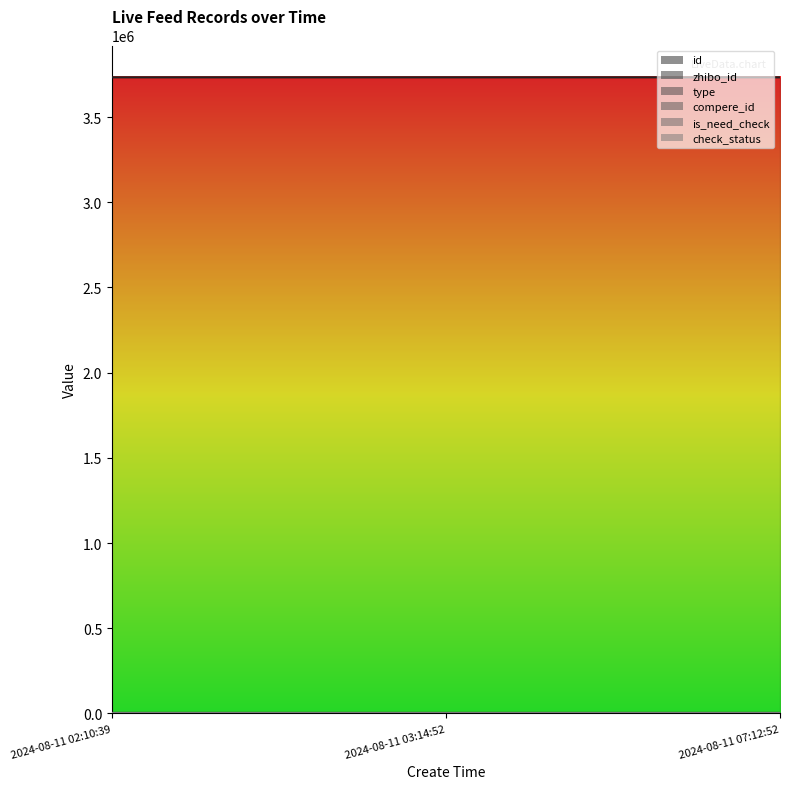

What is the value of the zhibo_id point at the 1st from the left?

152